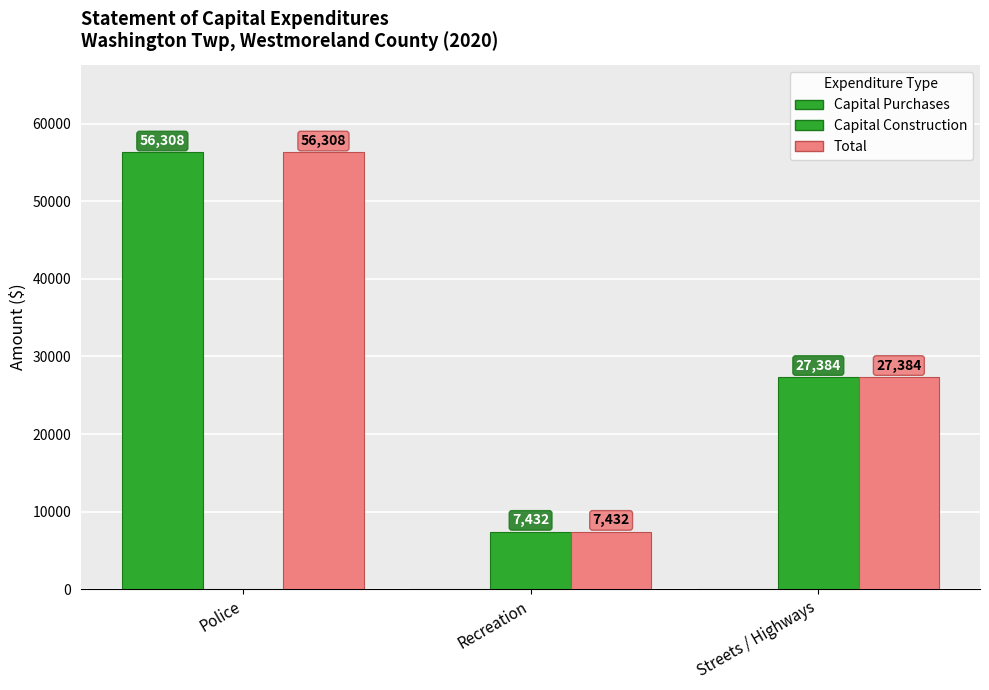

Are the bars grouped side by side (vs. stacked)?

Yes